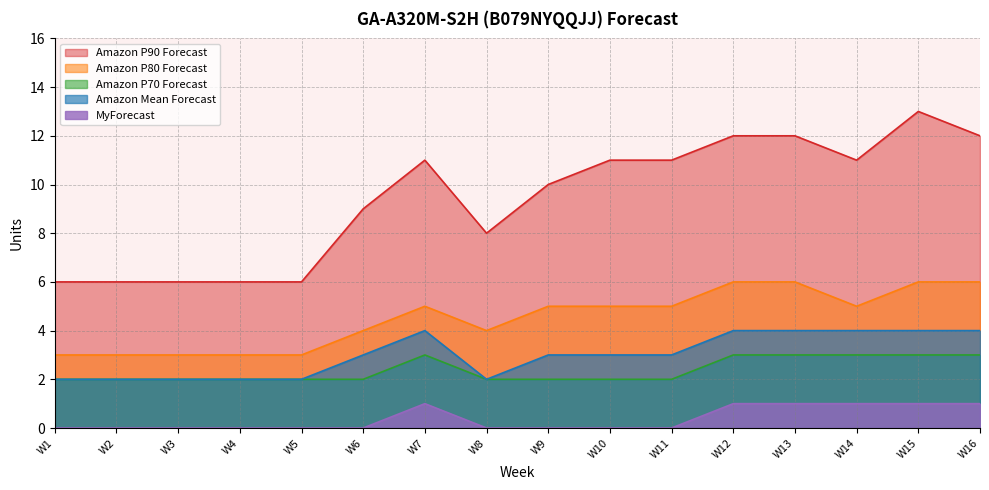

Where is Amazon P80 Forecast nearest to the value 4?

W6